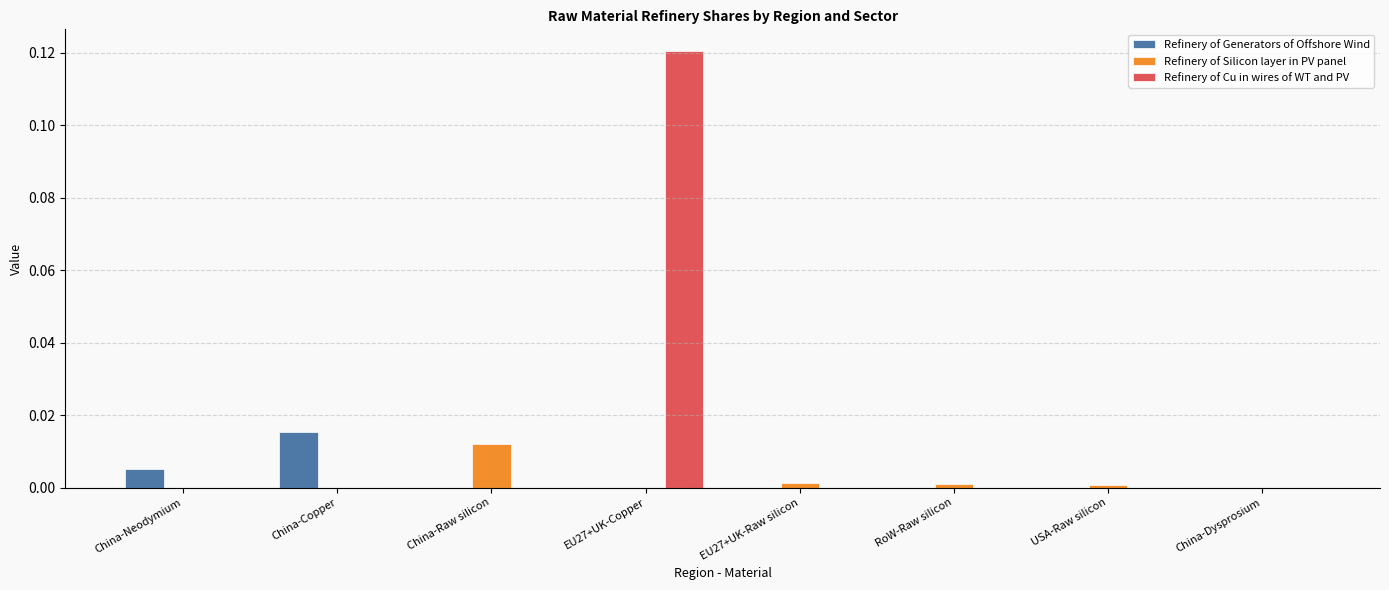

Between EU27+UK-Copper and USA-Raw silicon, which series saw the biggest shift?

Refinery of Cu in wires of WT and PV